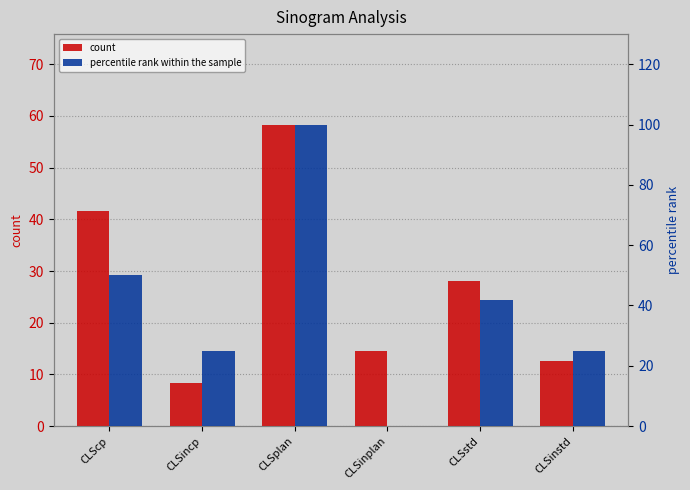

What is the difference between the percentile rank within the sample values at CLSinstd and CLSplan?

75.0